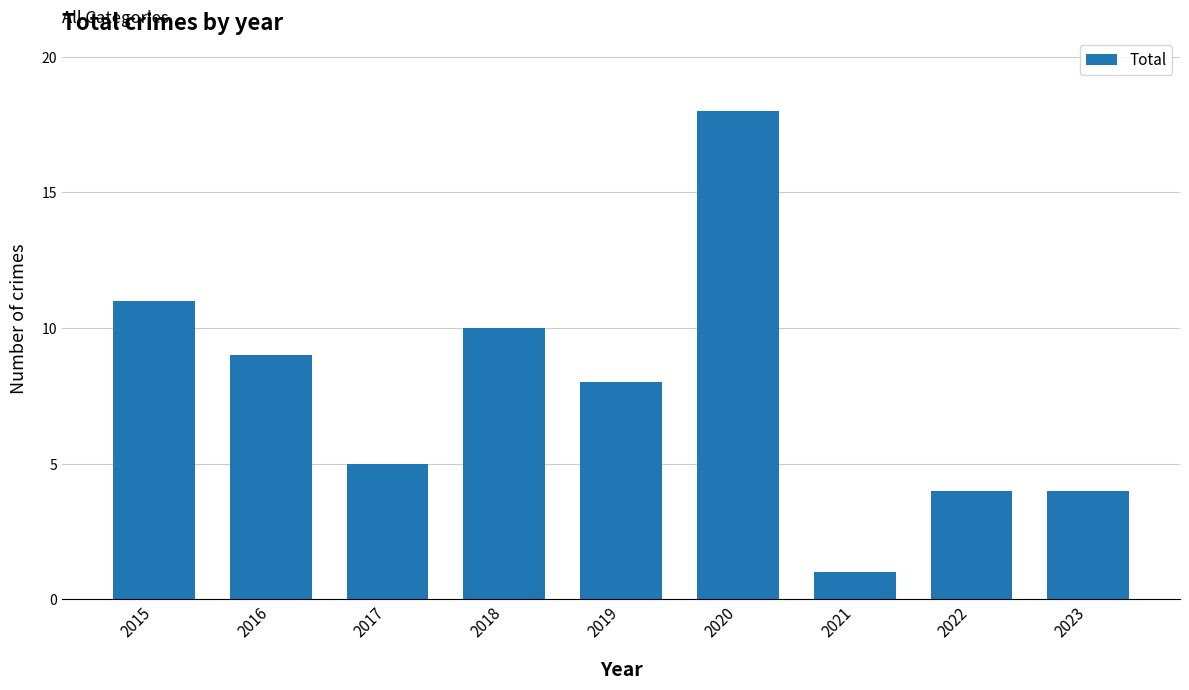

Which label corresponds to the smallest value in the chart?

2021